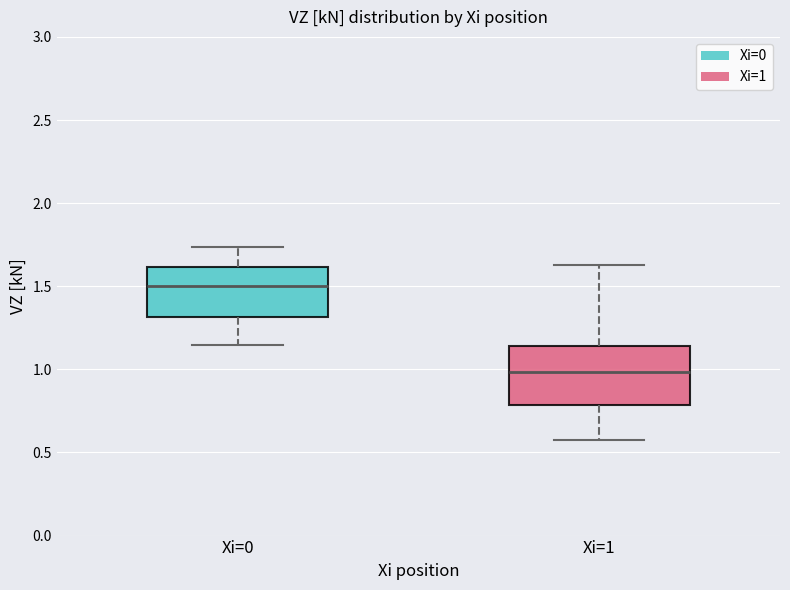

Where does the median line of the box for Xi=0 sit on the y-axis? The values are not printed on the chart, so give them approximately, as read against the axis.

1.50